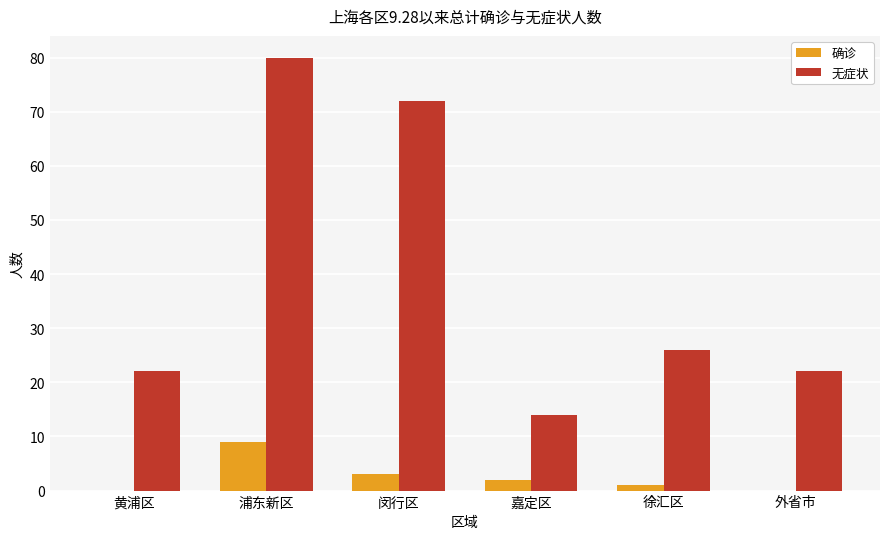

The 确诊 series shows 1 at 徐汇区. True or false?

True